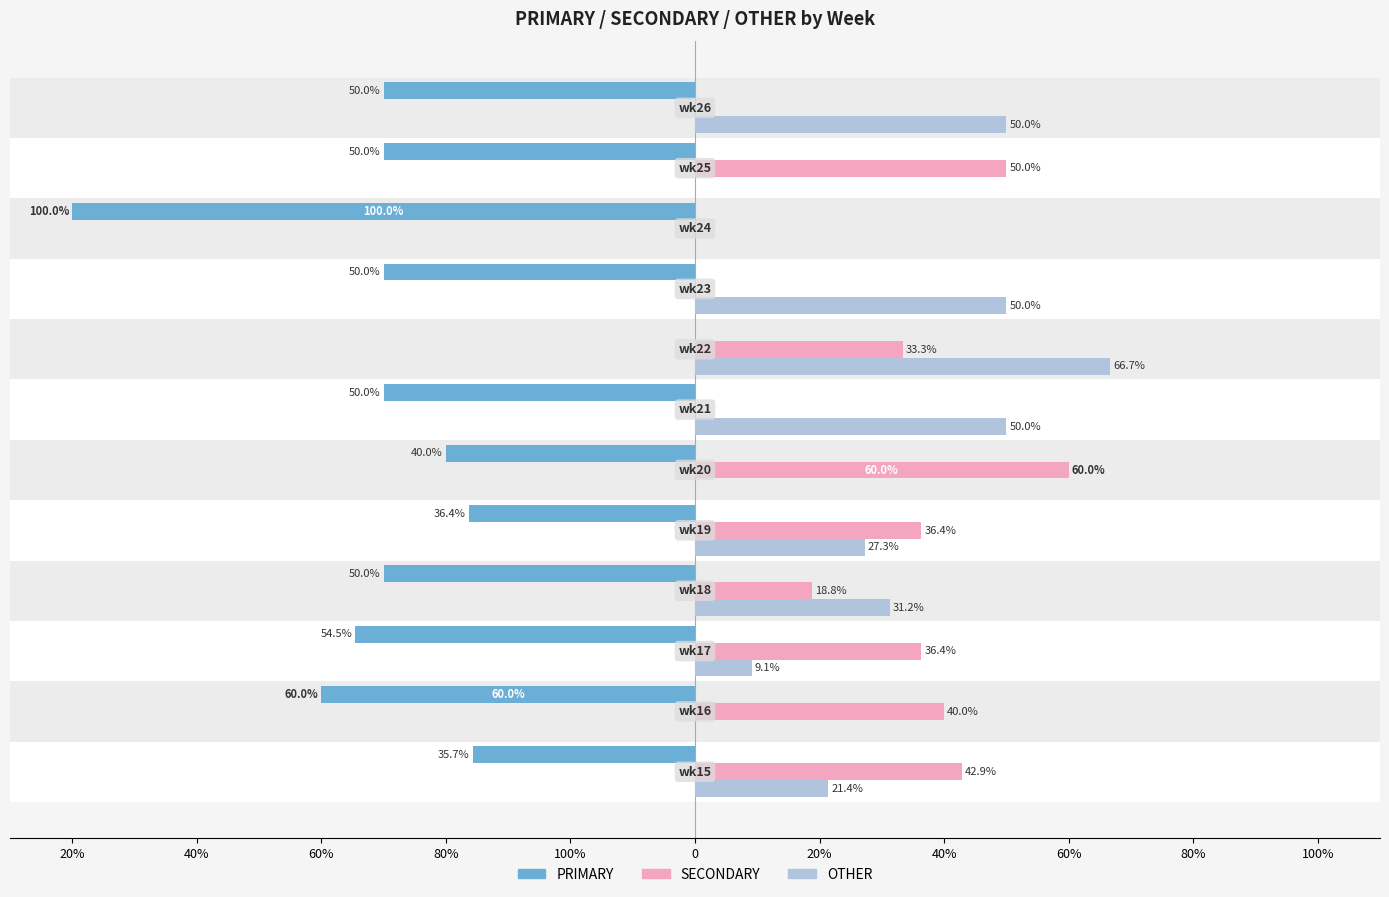

Which series has the largest total across all categories?

SECONDARY